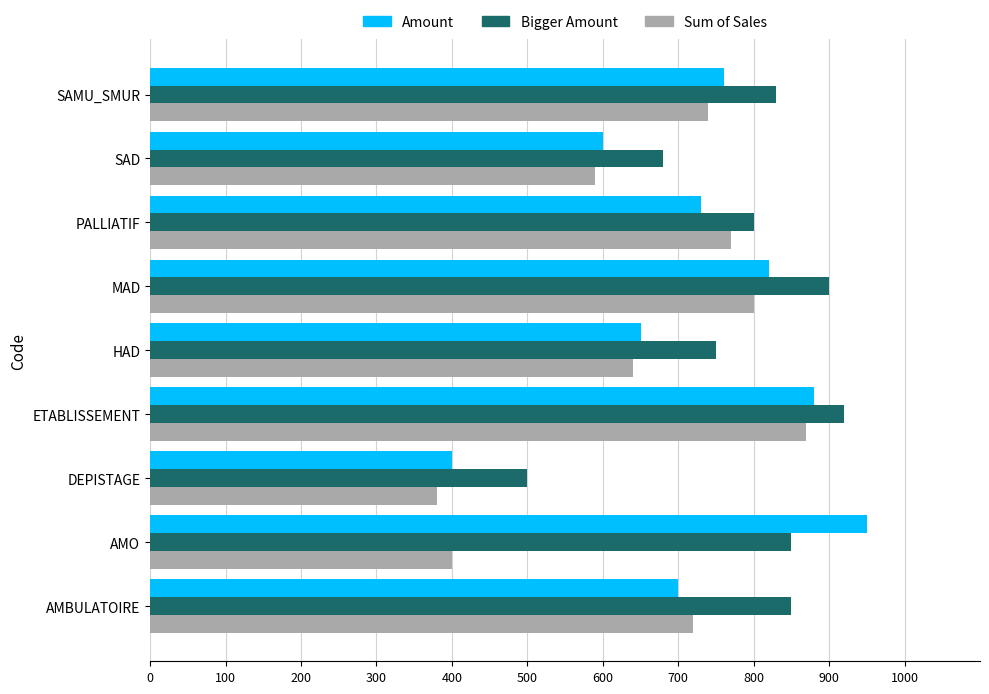

The Bigger Amount series shows 920 at ETABLISSEMENT. True or false?

True